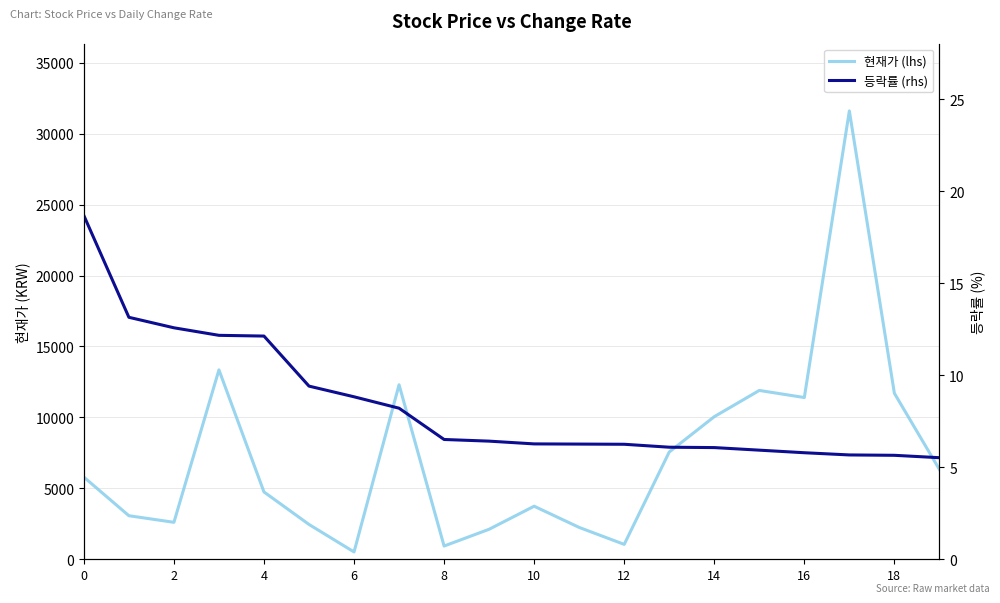

Does the chart have visible grid lines?

Yes